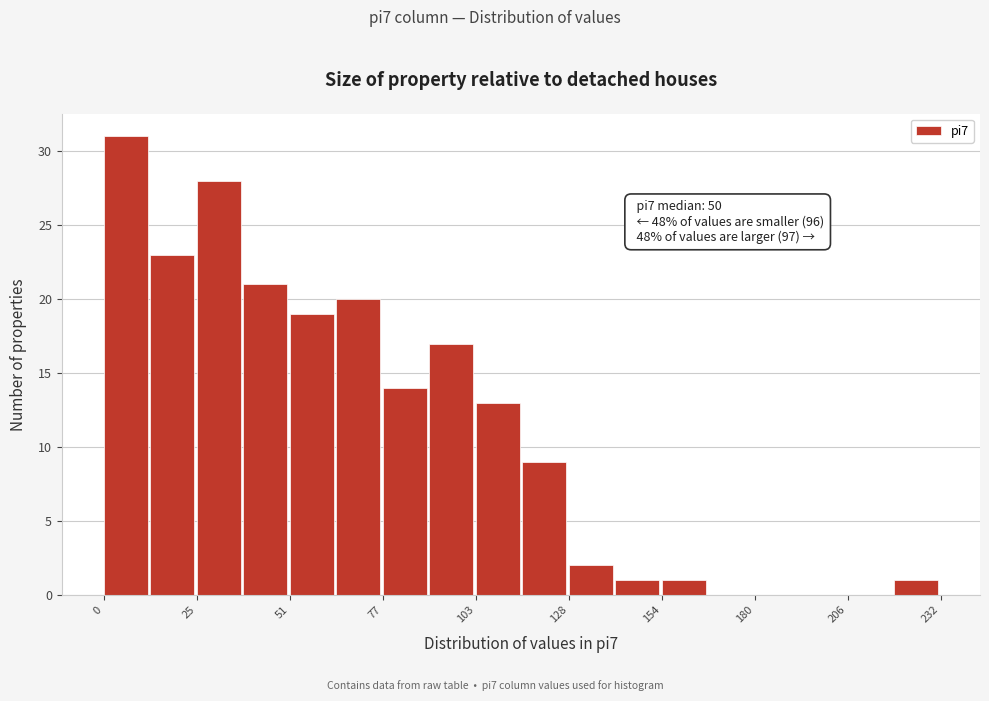

Read against the x-axis, roughly where is the centre of the tallest bar?

5